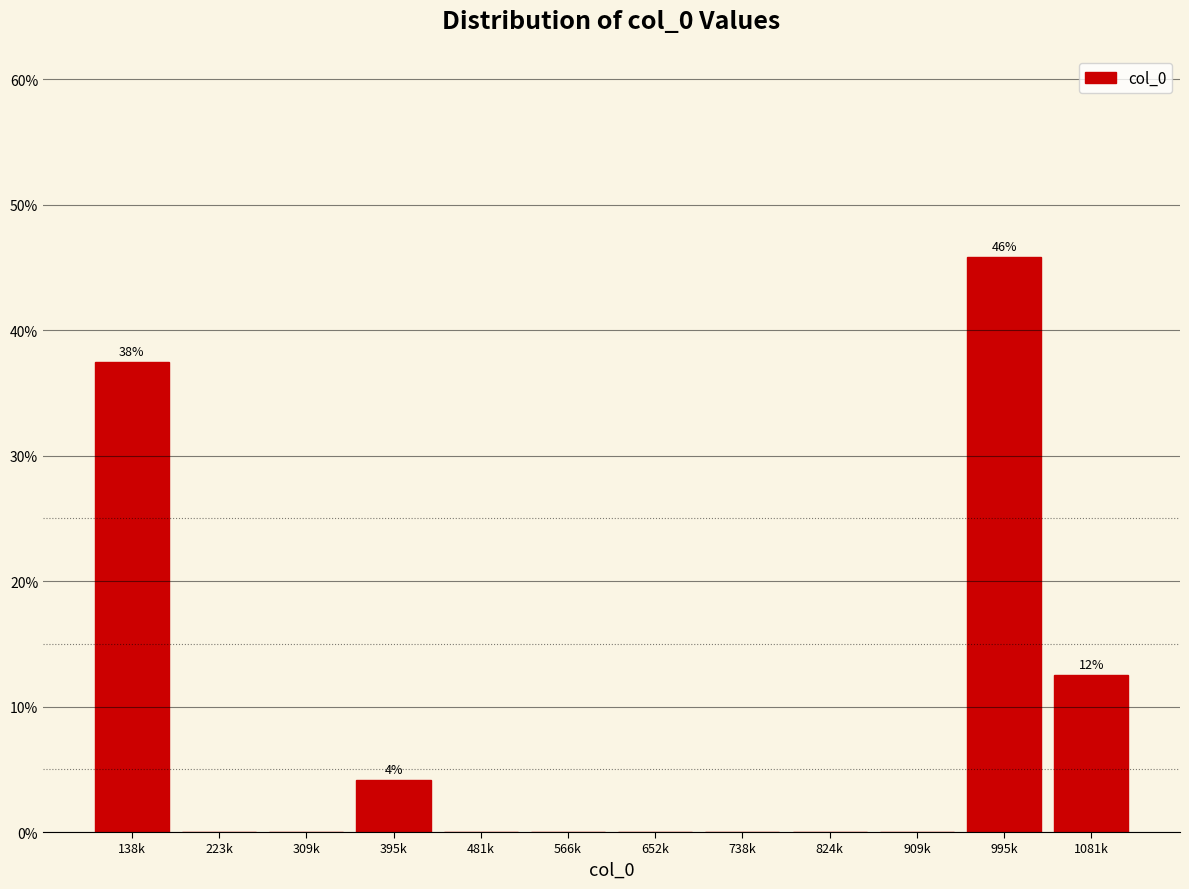

Reading left to right, extract all data points from this chart.

138k=37.5	223k=0.0	309k=0.0	395k=4.2	481k=0.0	566k=0.0	652k=0.0	738k=0.0	824k=0.0	909k=0.0	995k=45.8	1081k=12.5